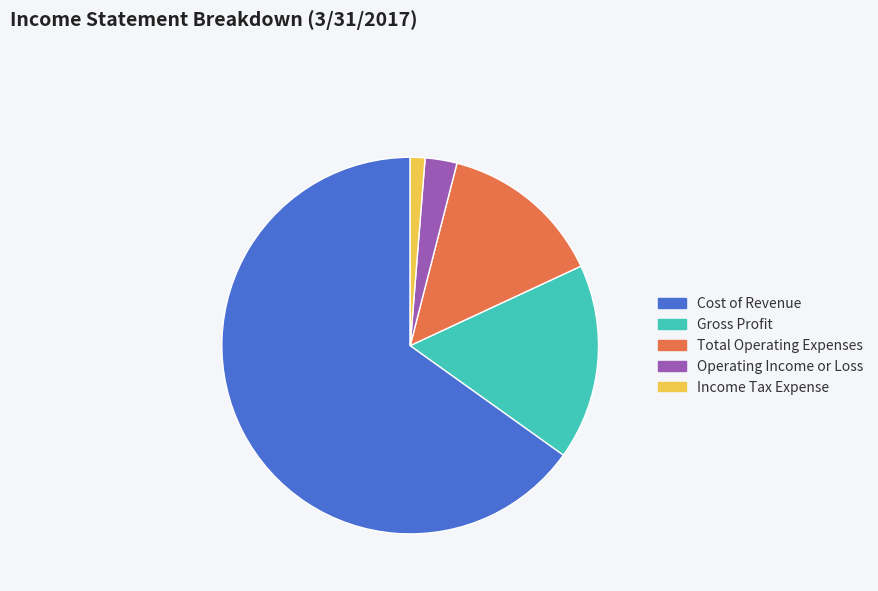

Rank the categories by value from lowest to highest.

Income Tax Expense, Operating Income or Loss, Total Operating Expenses, Gross Profit, Cost of Revenue